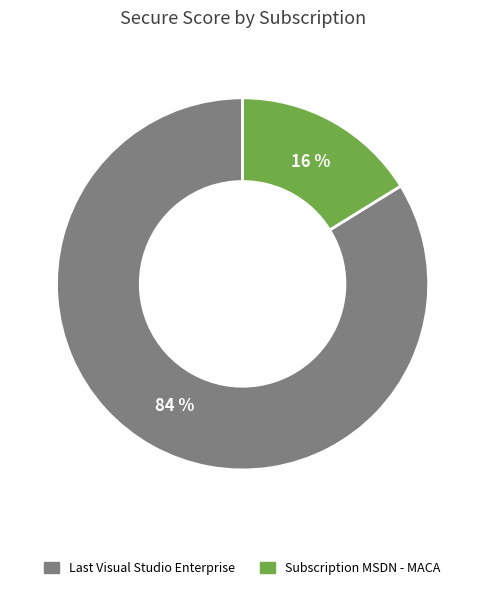

Does any single category account for the majority?

Yes